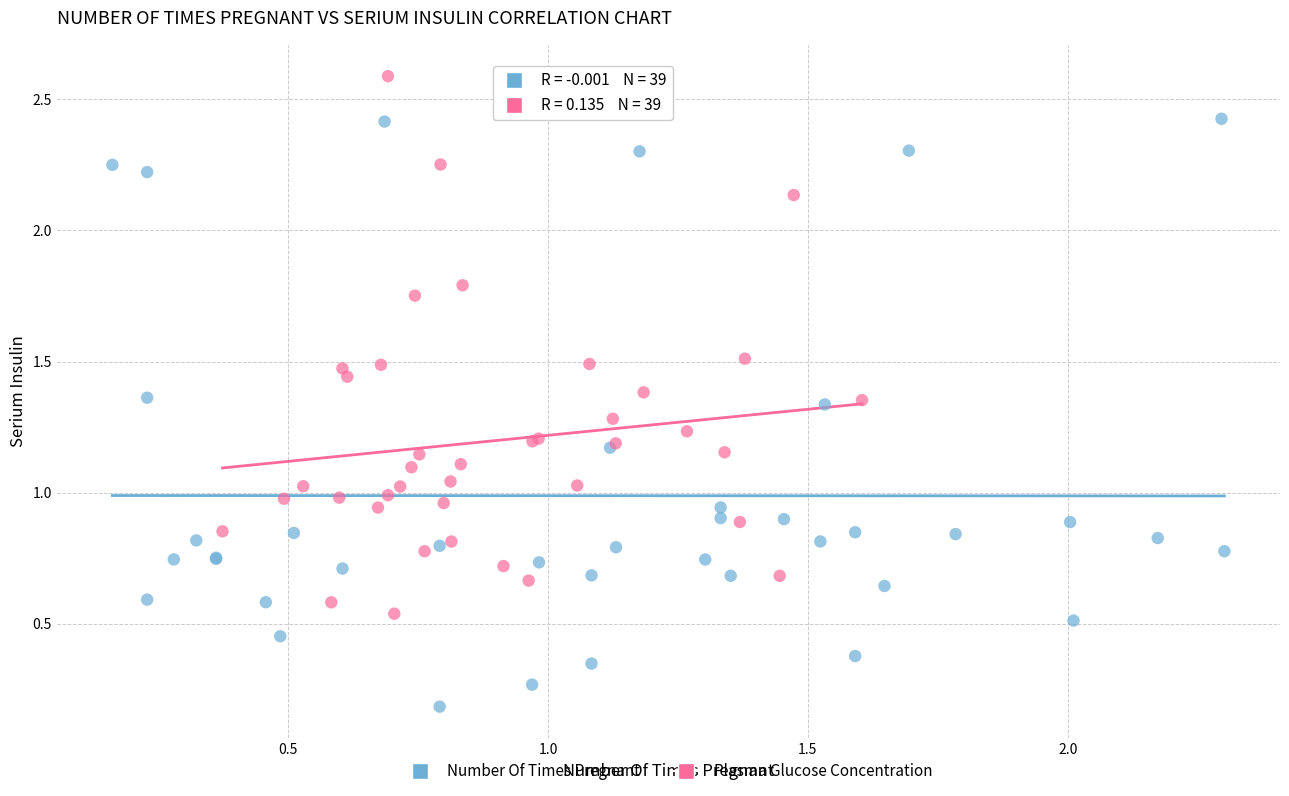

Which series contains the lowest Y value?

Number Of Times Pregnant